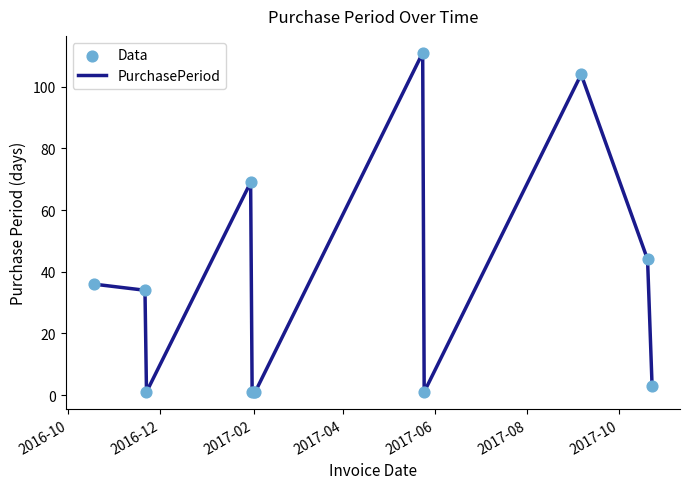

What is the difference between the maximum and minimum values?

110